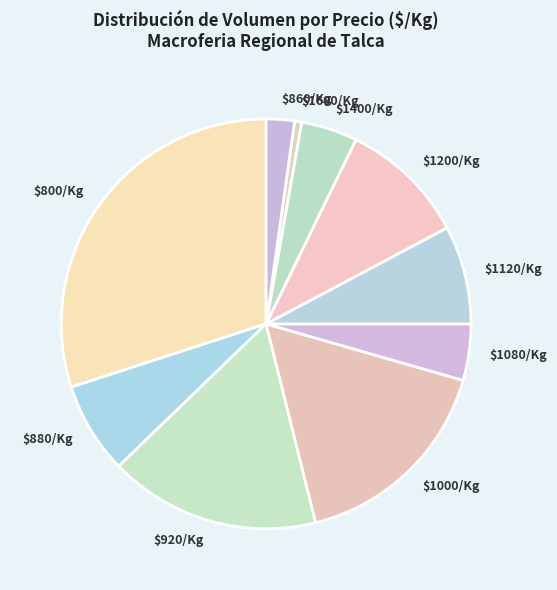

Which category has the smallest portion of the pie?

$1600/Kg